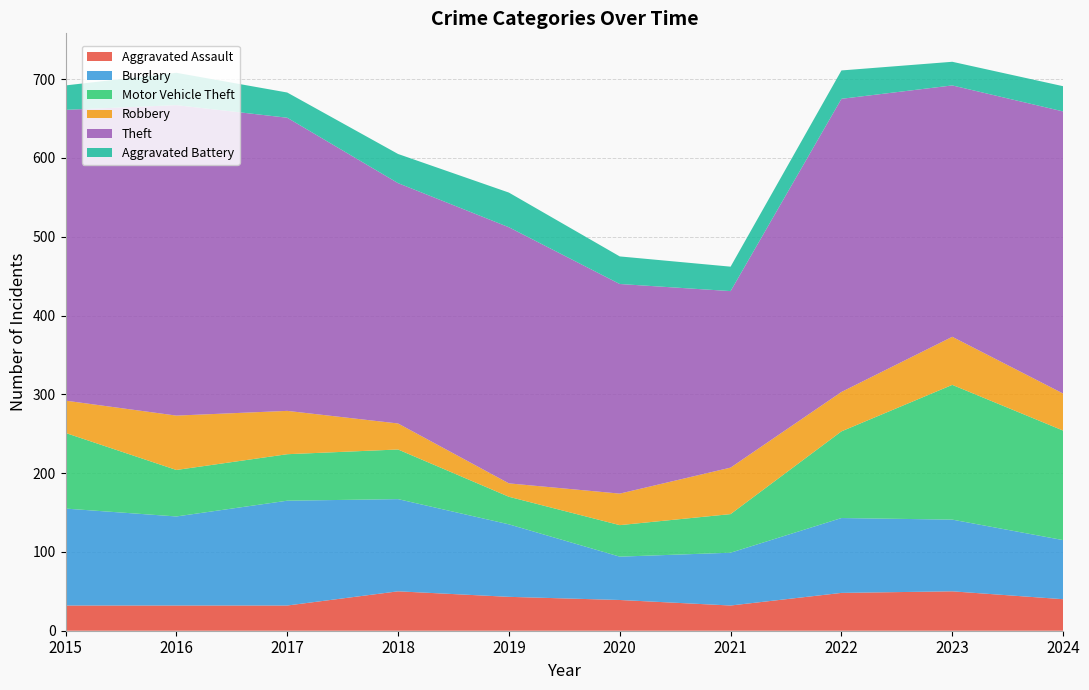

Reading right to left, extract all data points from this chart.

Aggravated Assault: 2024=40	2023=50	2022=48	2021=32	2020=39	2019=43	2018=50	2017=32	2016=32	2015=32
Burglary: 2024=75	2023=91	2022=95	2021=67	2020=55	2019=92	2018=117	2017=133	2016=113	2015=123
Motor Vehicle Theft: 2024=139	2023=171	2022=110	2021=49	2020=40	2019=35	2018=63	2017=59	2016=59	2015=96
Robbery: 2024=47	2023=61	2022=50	2021=59	2020=40	2019=17	2018=33	2017=55	2016=69	2015=41
Theft: 2024=358	2023=319	2022=372	2021=224	2020=266	2019=325	2018=305	2017=372	2016=394	2015=369
Aggravated Battery: 2024=32	2023=30	2022=36	2021=31	2020=35	2019=44	2018=37	2017=32	2016=41	2015=31